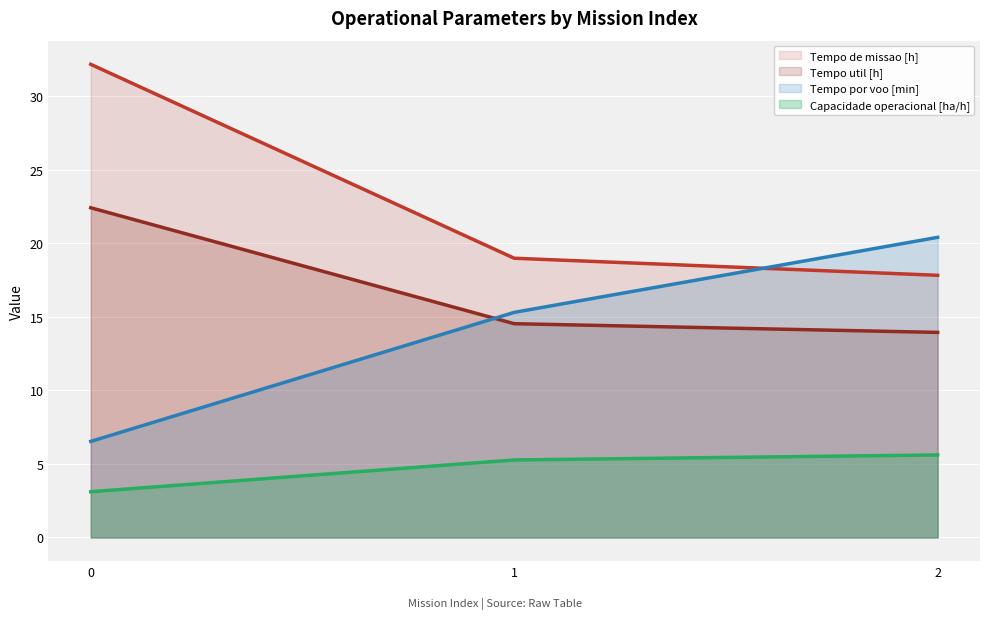

What is the value of the Tempo por voo [min] point at the 3rd from the left?

20.4